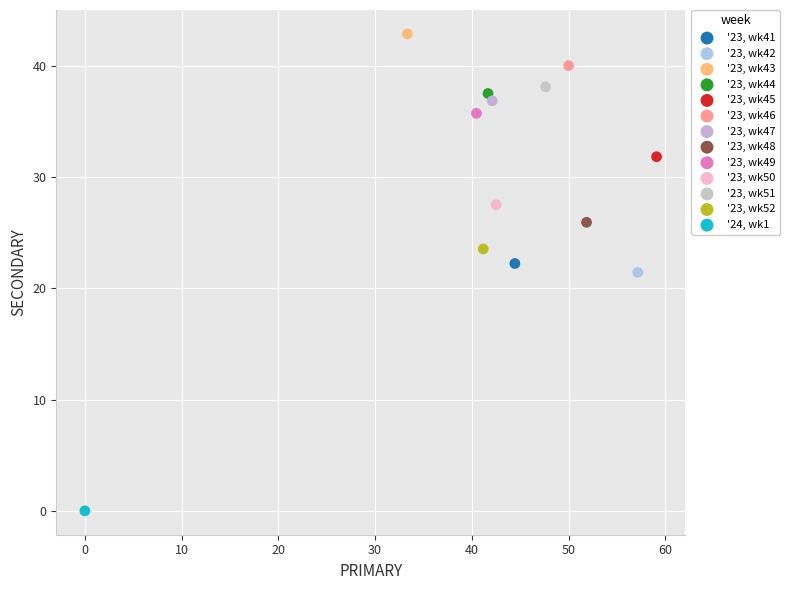

What are all the series names shown in the legend?

'23, wk41, '23, wk42, '23, wk43, '23, wk44, '23, wk45, '23, wk46, '23, wk47, '23, wk48, '23, wk49, '23, wk50, '23, wk51, '23, wk52, '24, wk1